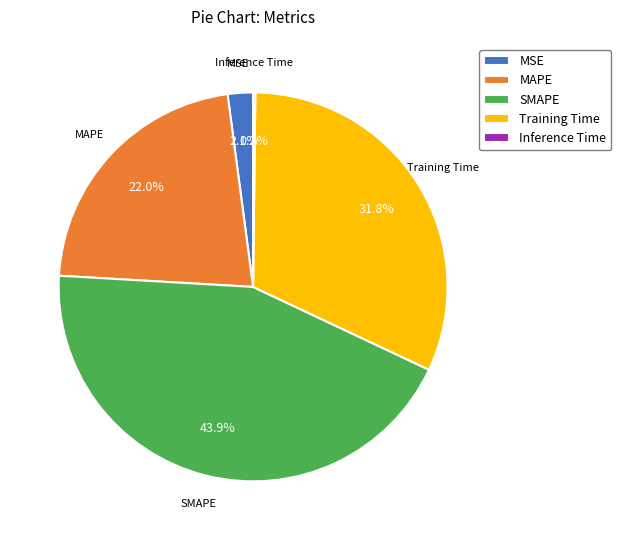

Which has a higher value, SMAPE or Training Time?

SMAPE